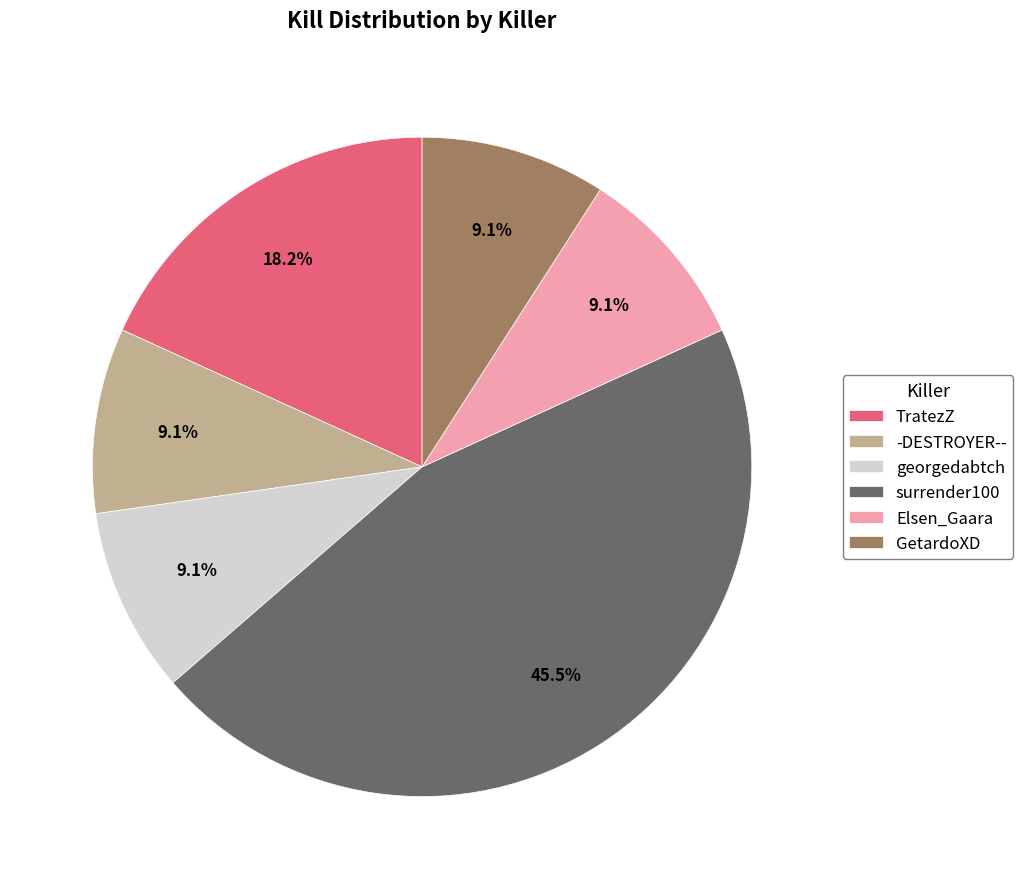

Which category has the biggest portion of the pie?

surrender100